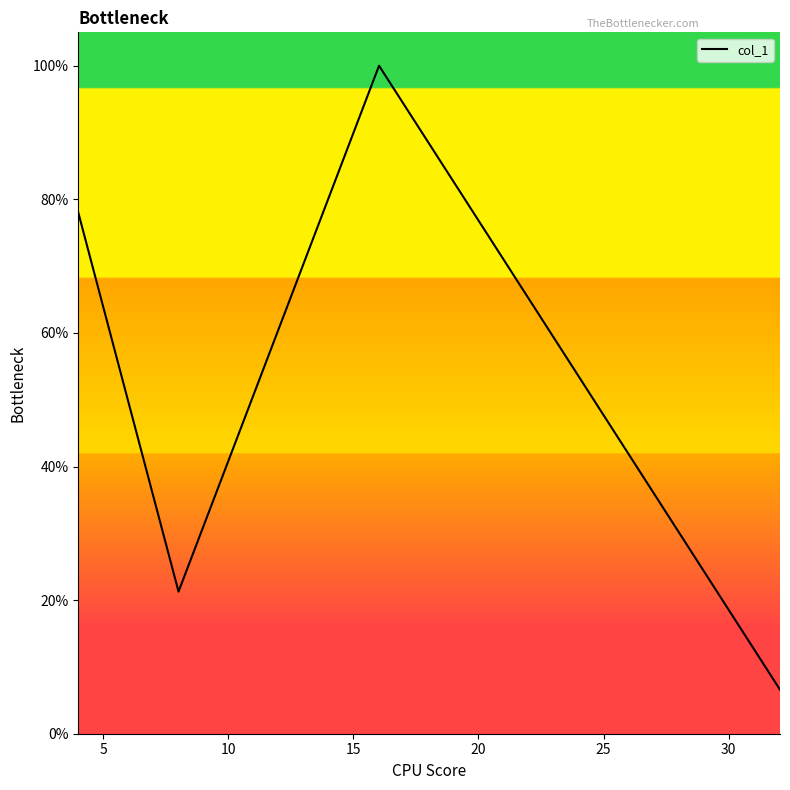

Does the chart have visible grid lines?

No